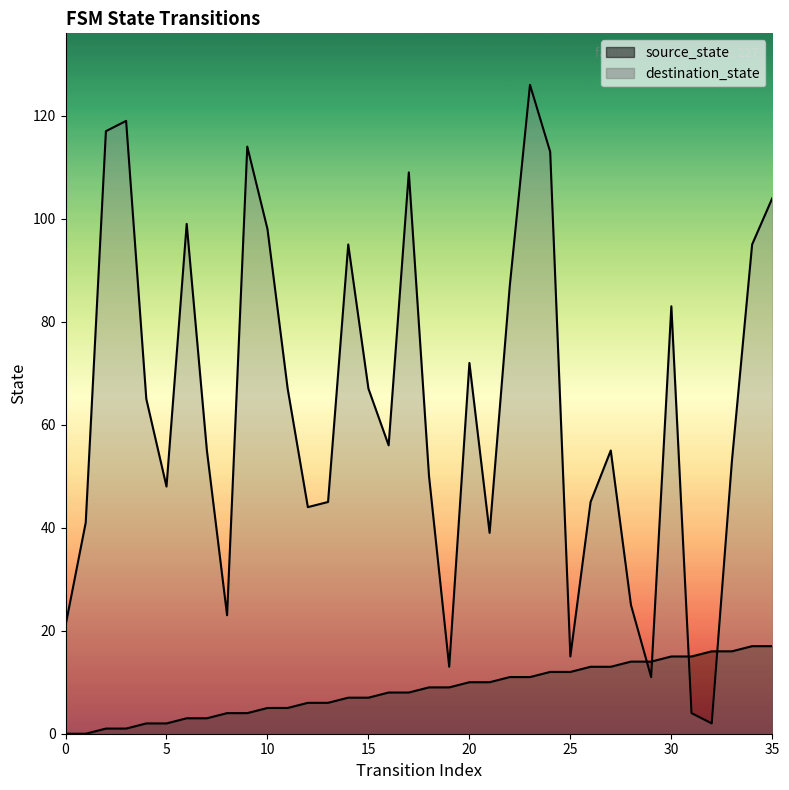

How many times do destination_state and source_state cross each other?

4